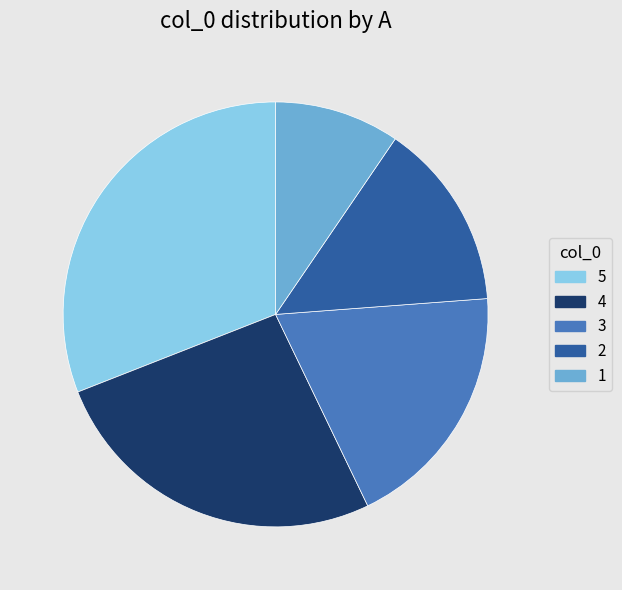

True or false: 5 accounts for 38% of the total.

False